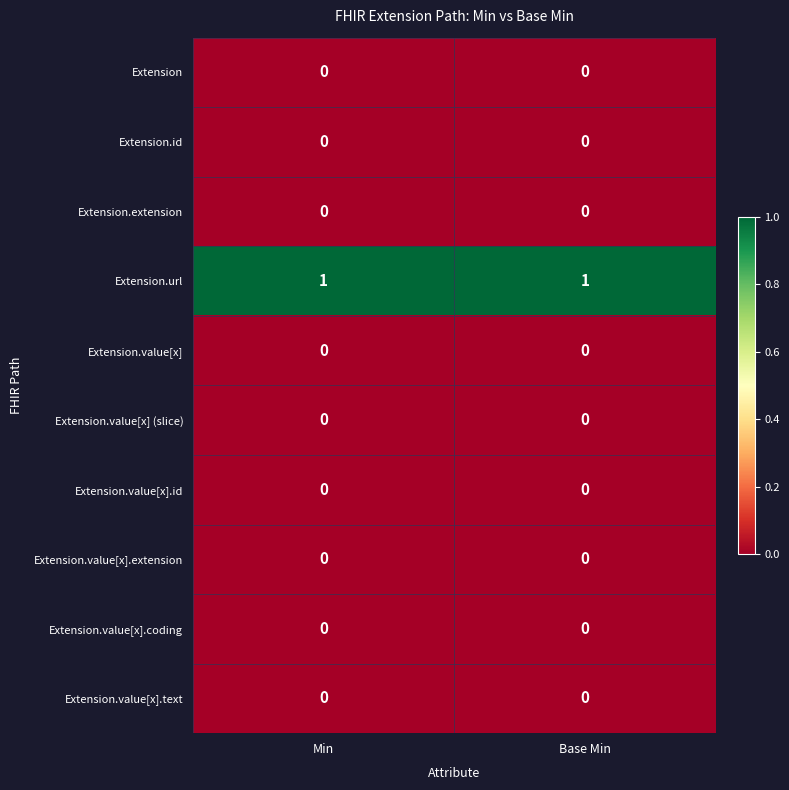

True or false: Extension.value[x].coding has a value of 0 at Base Min.

True